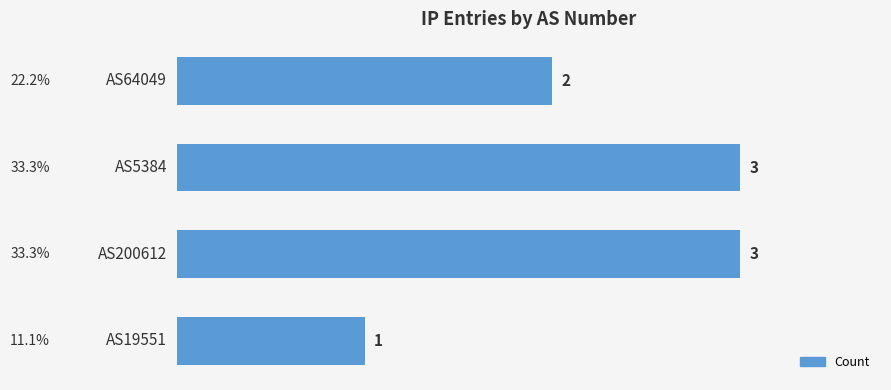

What is the label of the 4th bar from the top?

AS19551